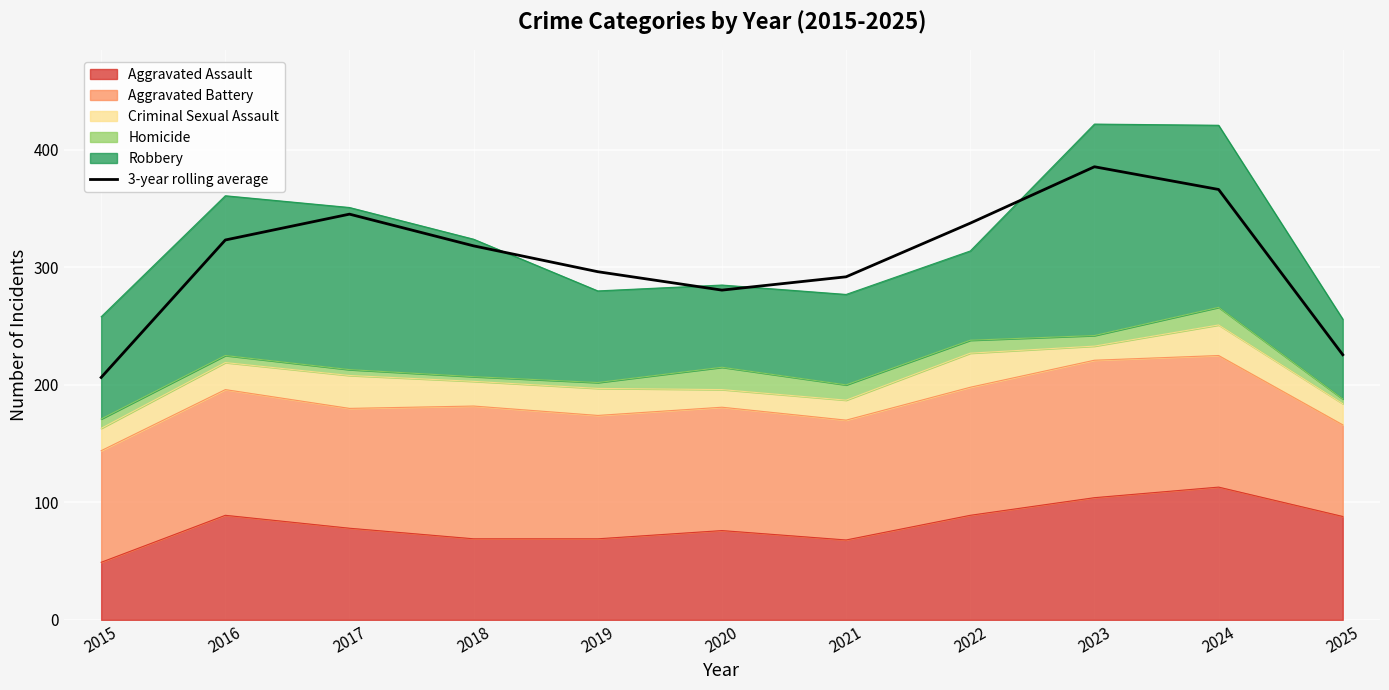

Reading right to left, extract all data points from this chart.

2025=225.7	2024=366.3	2023=385.7	2022=337.7	2021=292.0	2020=280.7	2019=296.3	2018=318.3	2017=345.3	2016=323.3	2015=206.3